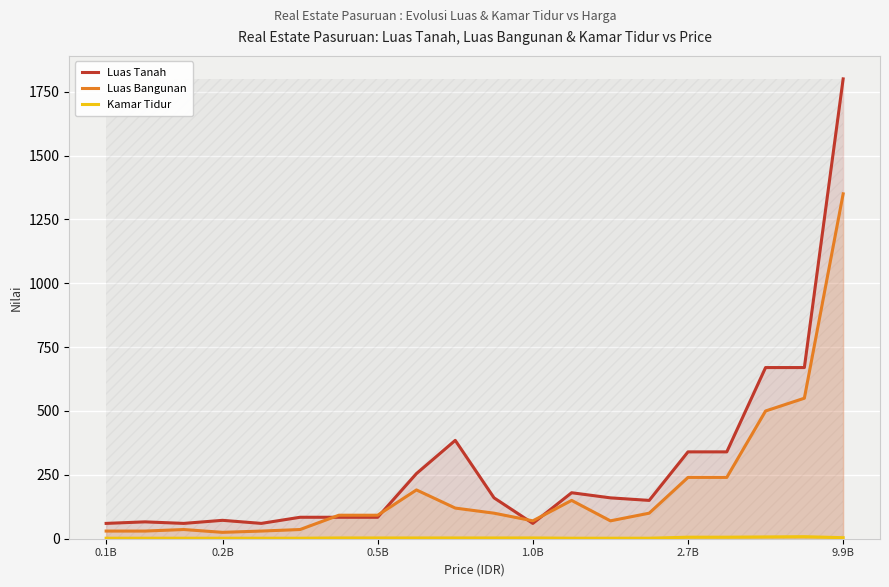

What is the highest value of the Luas Bangunan series?

1350